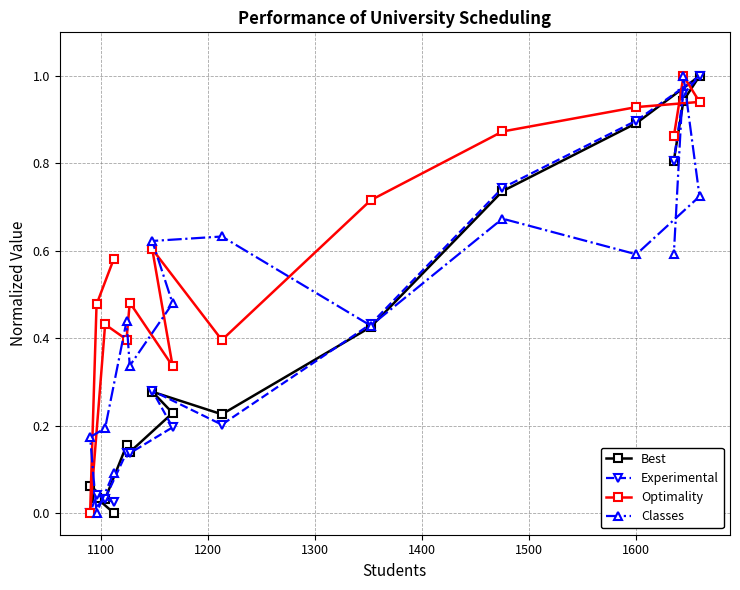

What are all the series names shown in the legend?

Best, Experimental, Optimality, Classes